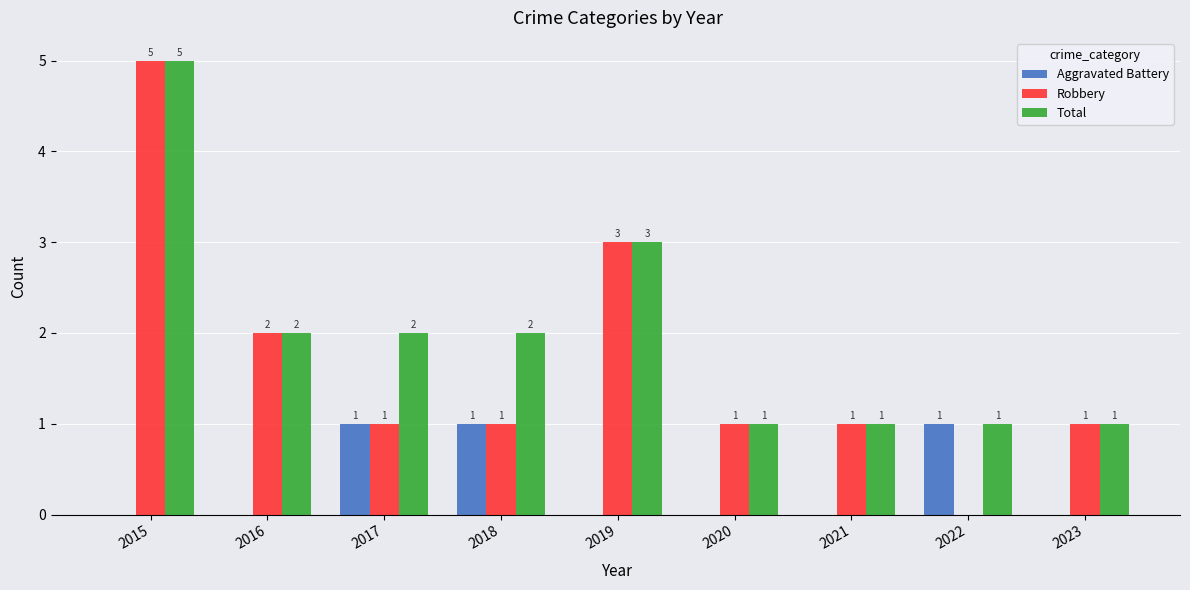

At which label does Total first exceed 2?

2015